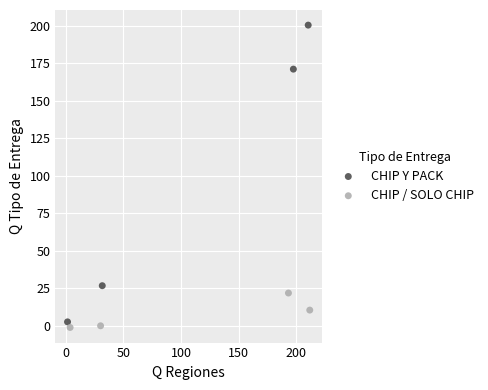

What are all the series names shown in the legend?

CHIP Y PACK, CHIP / SOLO CHIP